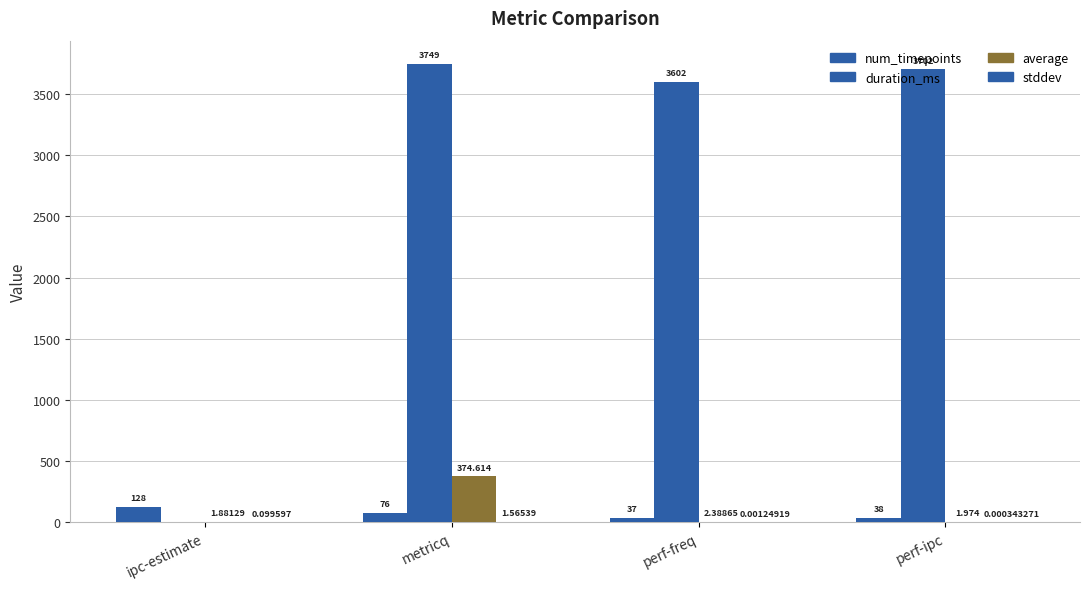

Between ipc-estimate and perf-freq, which series saw the biggest shift?

duration_ms